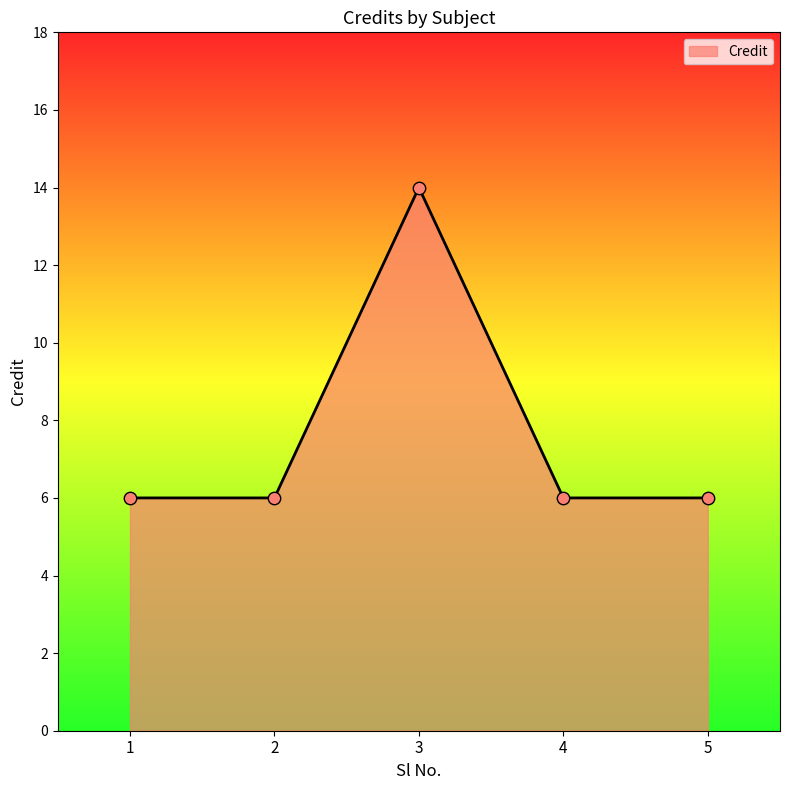

Approximately how many times larger is the value at 3 compared to 2?

2.3